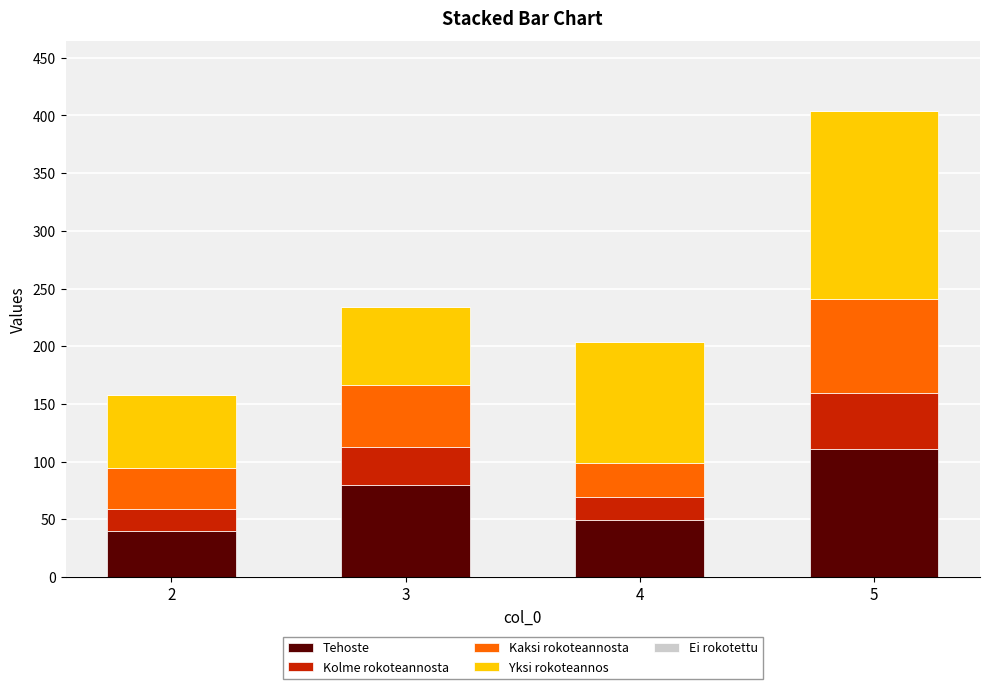

What is the average value of the Tehoste series?

70